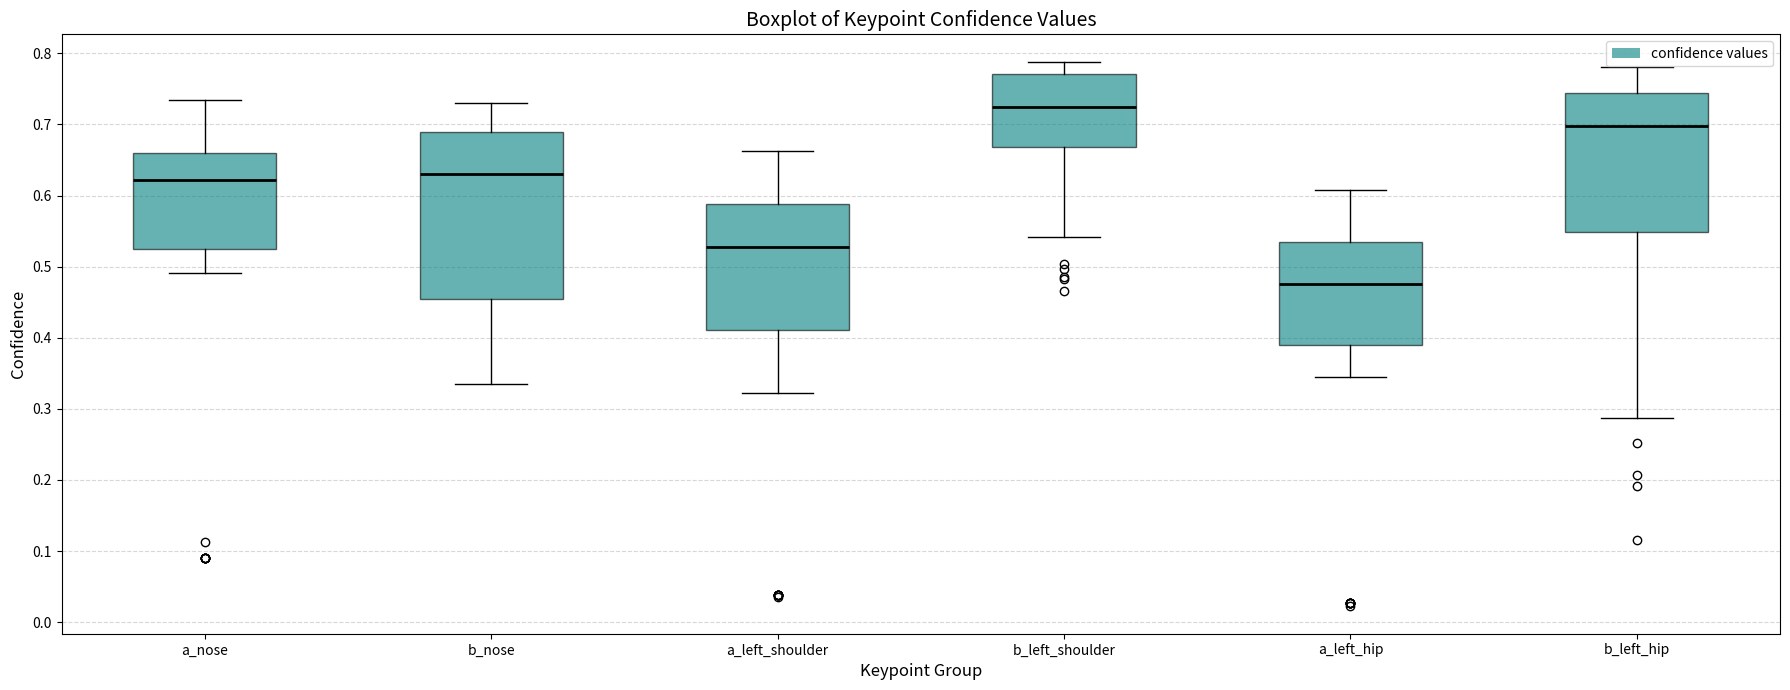

Which box has the highest median line?

b_left_shoulder